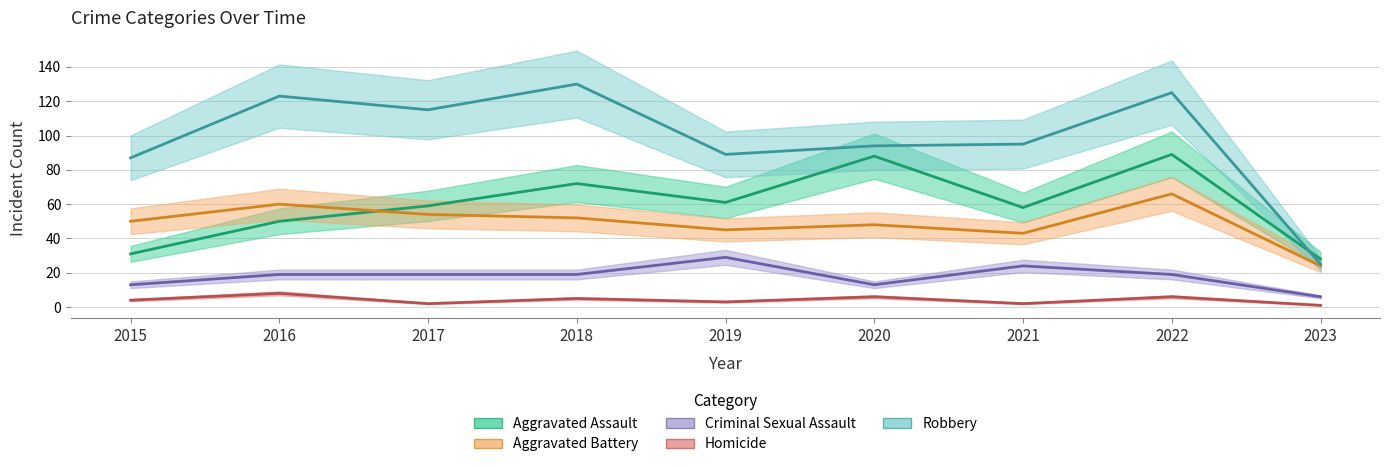

What is the average value of the Criminal Sexual Assault series?

18